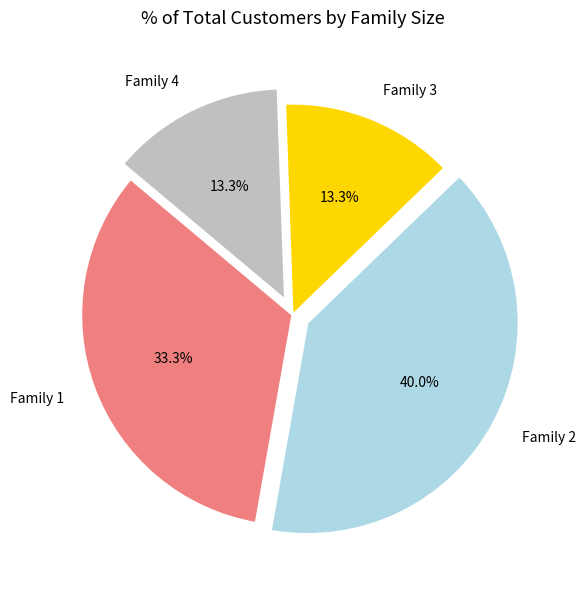

Do Family 3 and Family 2 together represent more than half of the pie?

Yes